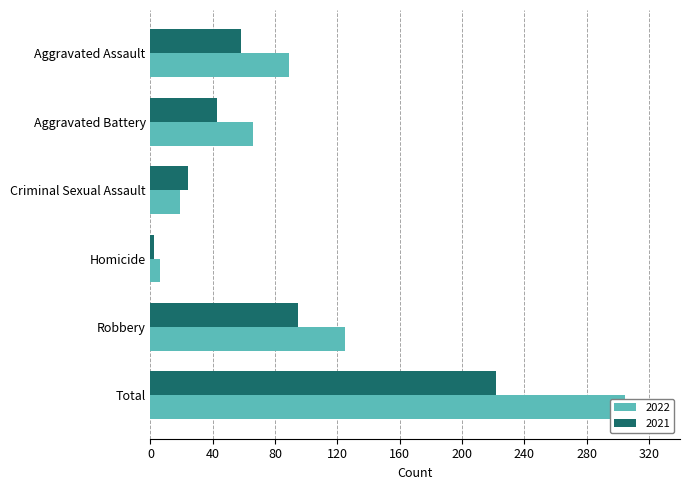

Which label corresponds to the smallest value in the chart?

Homicide